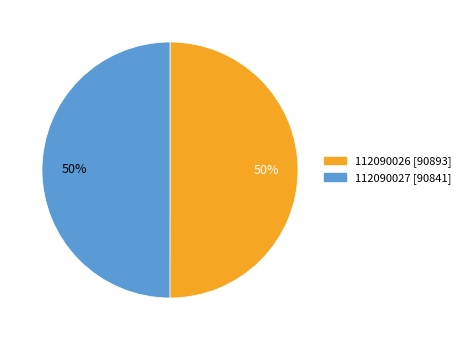

Do 112090027 and 112090026 together represent more than half of the pie?

Yes